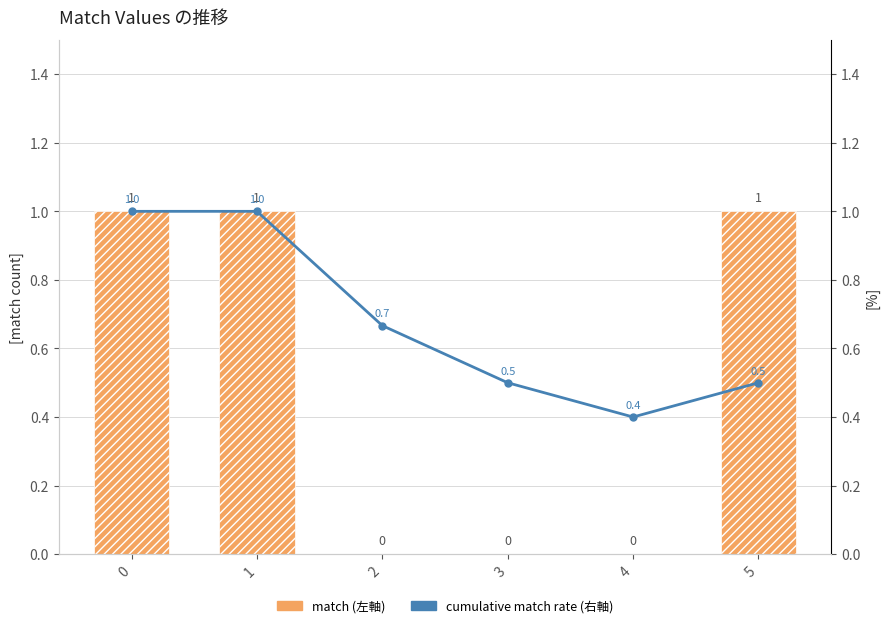

Reading left to right, what are all the values shown in this chart?

match (左軸): 1.0	1.0	0.0	0.0	0.0	1.0
cumulative match rate (右軸): 1.0	1.0	0.7	0.5	0.4	0.5